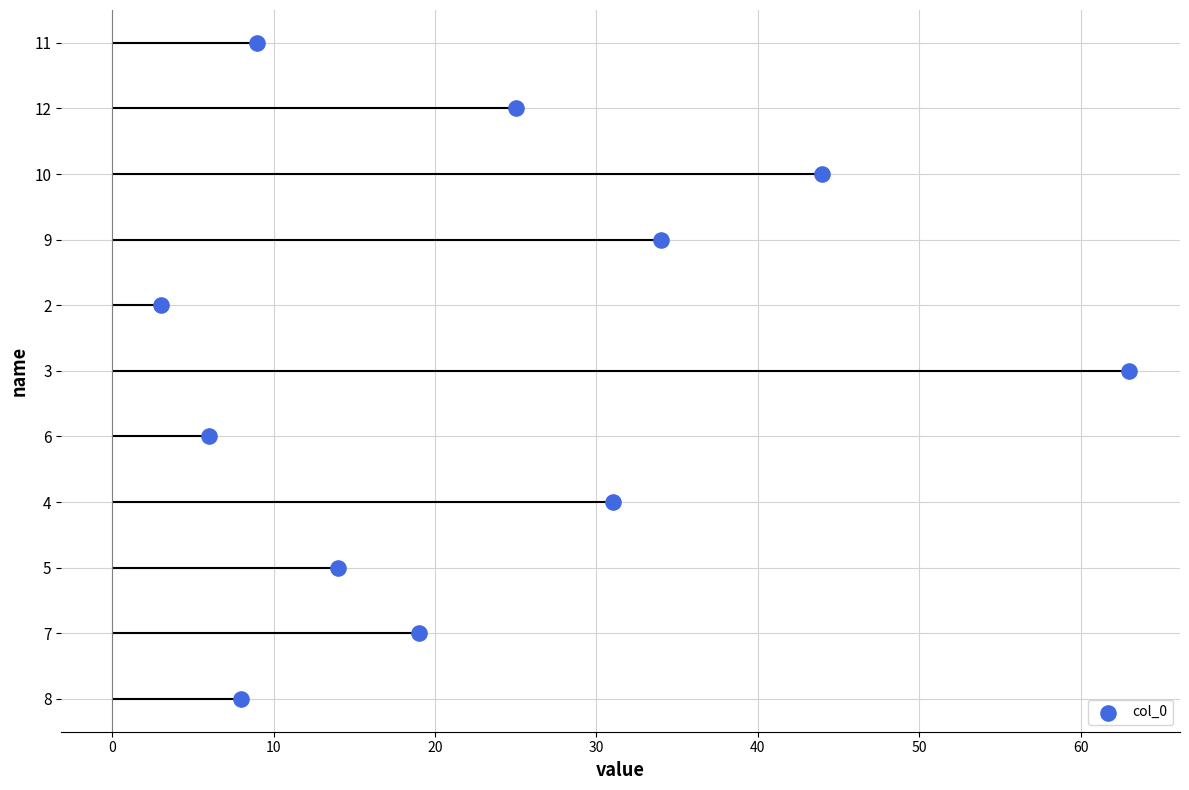

Between 60 and 10, which is larger?

10